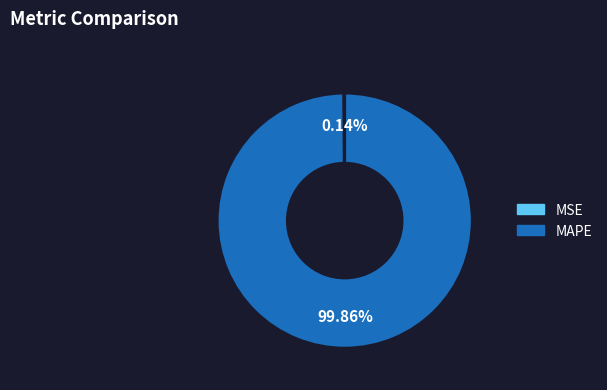

Does any single category account for the majority?

Yes